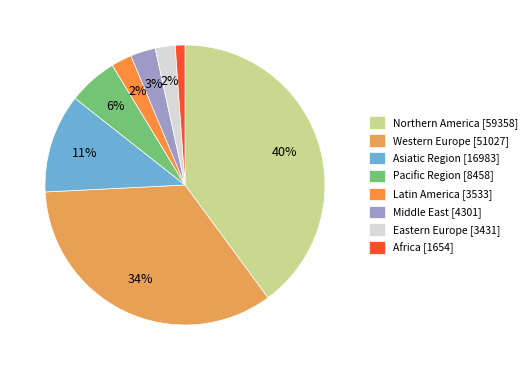

How many segments does this pie chart have?

8